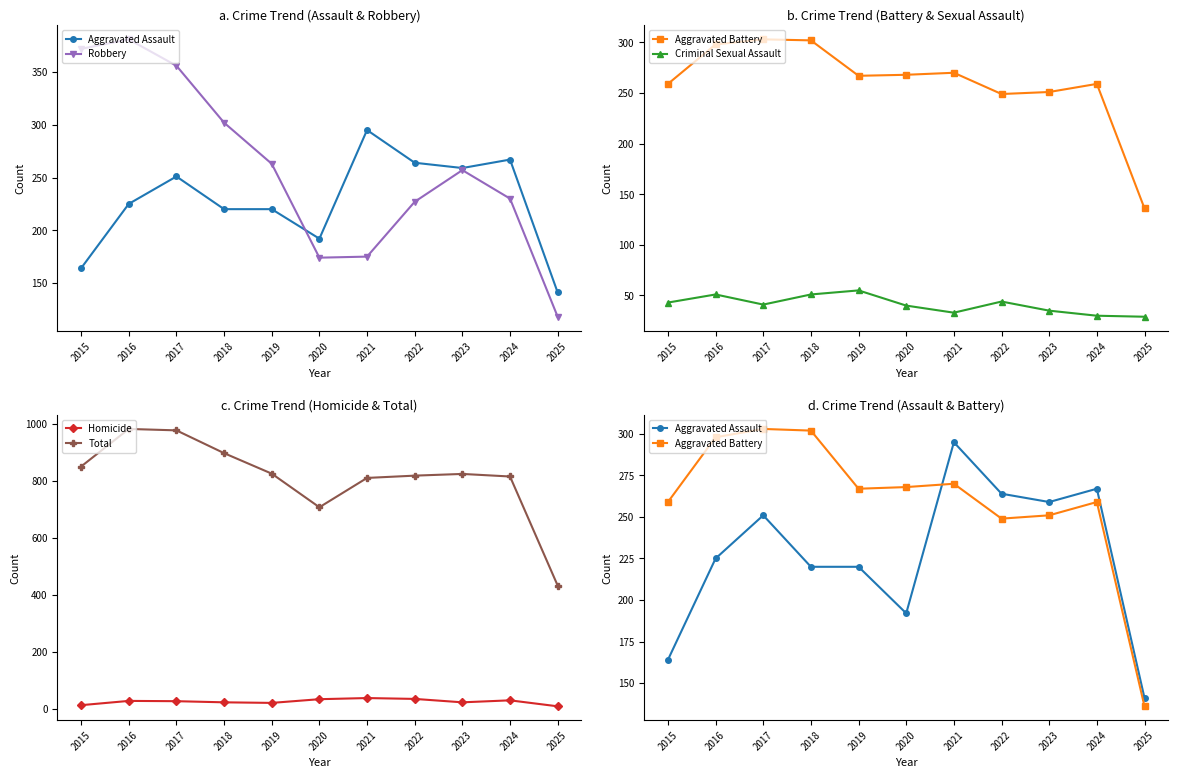

In Homicide, how many points are lower than both neighbors (excluding endpoints)?

2